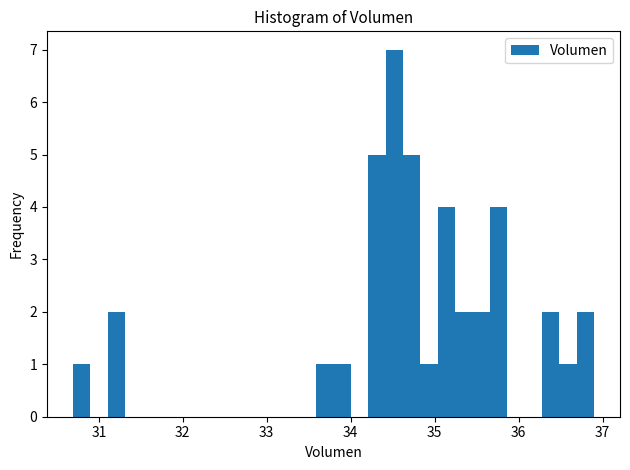

Around what value on the x-axis is the tallest bar? Give the approximate position of its centre, as read against the axis.

34.5